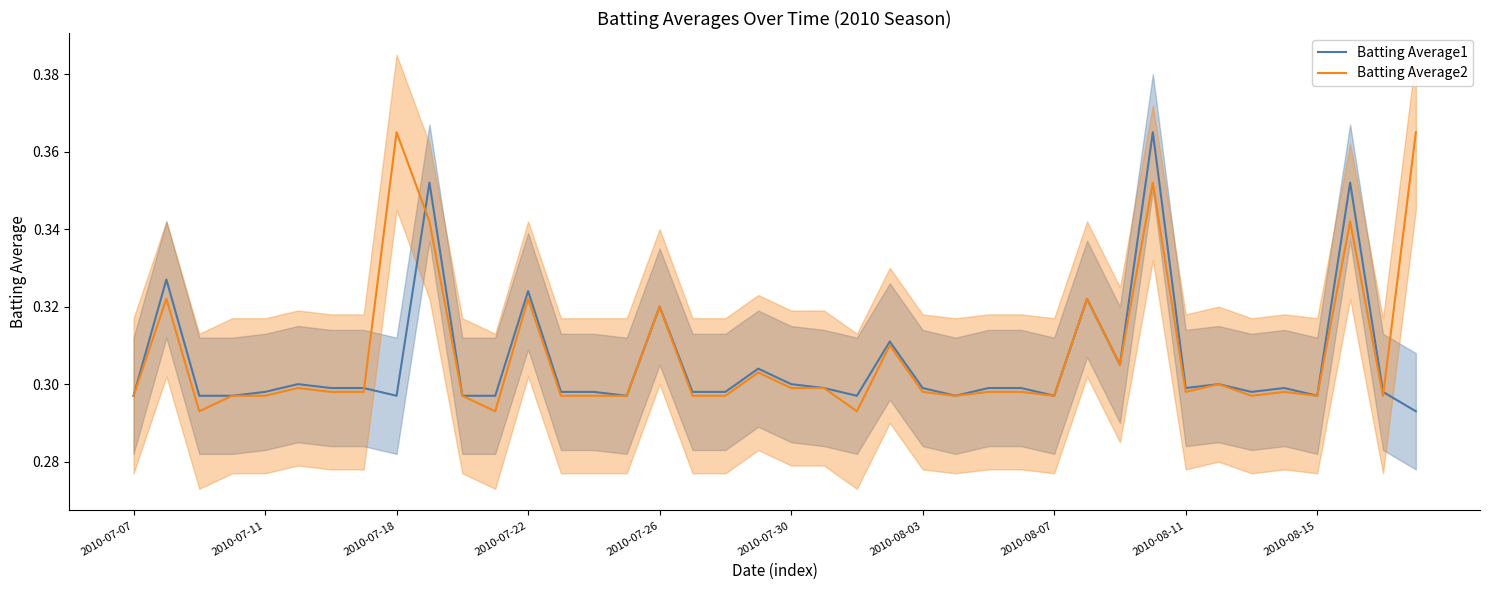

Reading left to right, transcribe all the data shown in this chart.

Batting Average1: 0.3	0.3	0.3	0.3	0.3	0.3	0.3	0.3	0.3	0.4	0.3	0.3	0.3	0.3	0.3	0.3	0.3	0.3	0.3	0.3	0.3	0.3	0.3	0.3	0.3	0.3	0.3	0.3	0.3	0.3	0.3	0.4	0.3	0.3	0.3	0.3	0.3	0.4	0.3	0.3
Batting Average2: 0.3	0.3	0.3	0.3	0.3	0.3	0.3	0.3	0.4	0.3	0.3	0.3	0.3	0.3	0.3	0.3	0.3	0.3	0.3	0.3	0.3	0.3	0.3	0.3	0.3	0.3	0.3	0.3	0.3	0.3	0.3	0.4	0.3	0.3	0.3	0.3	0.3	0.3	0.3	0.4